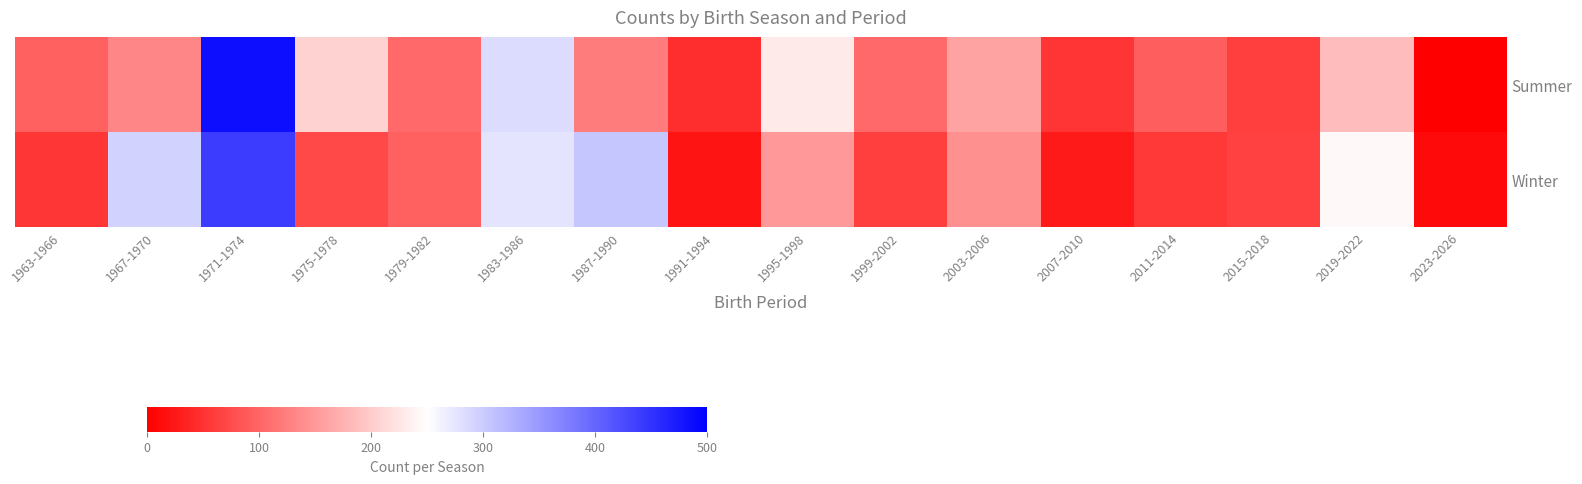

Between 2023-2026 and 1979-1982, which is larger?

1979-1982